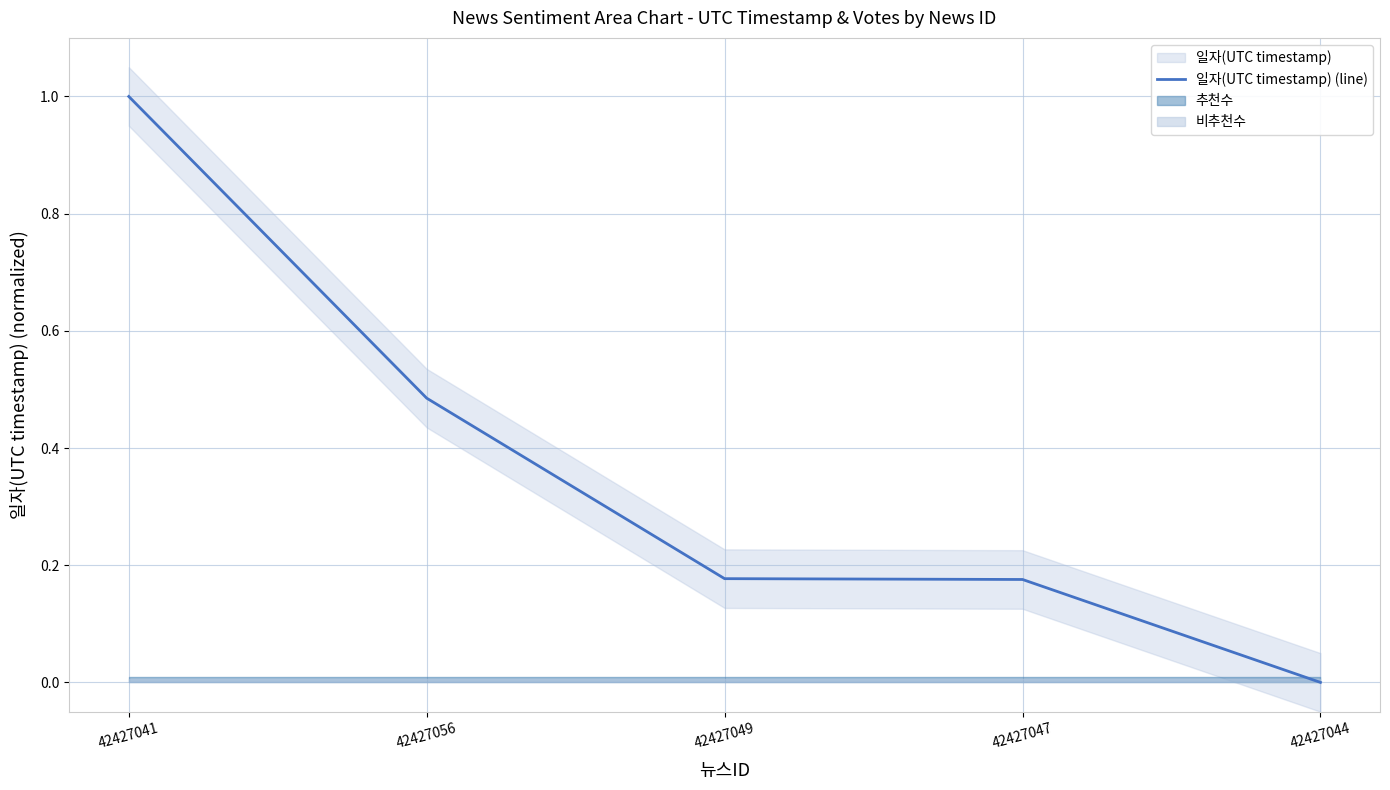

What is the label of the 3rd point from the left?

42427049